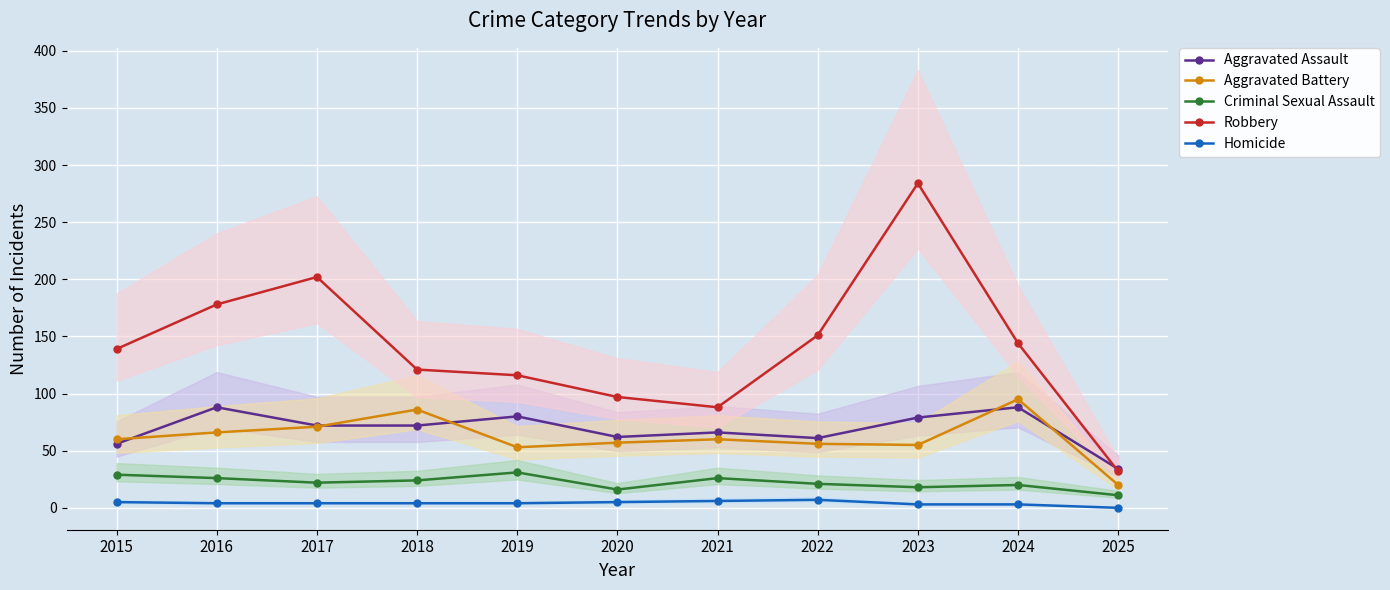

Which category has the highest value in the Homicide series?

2022